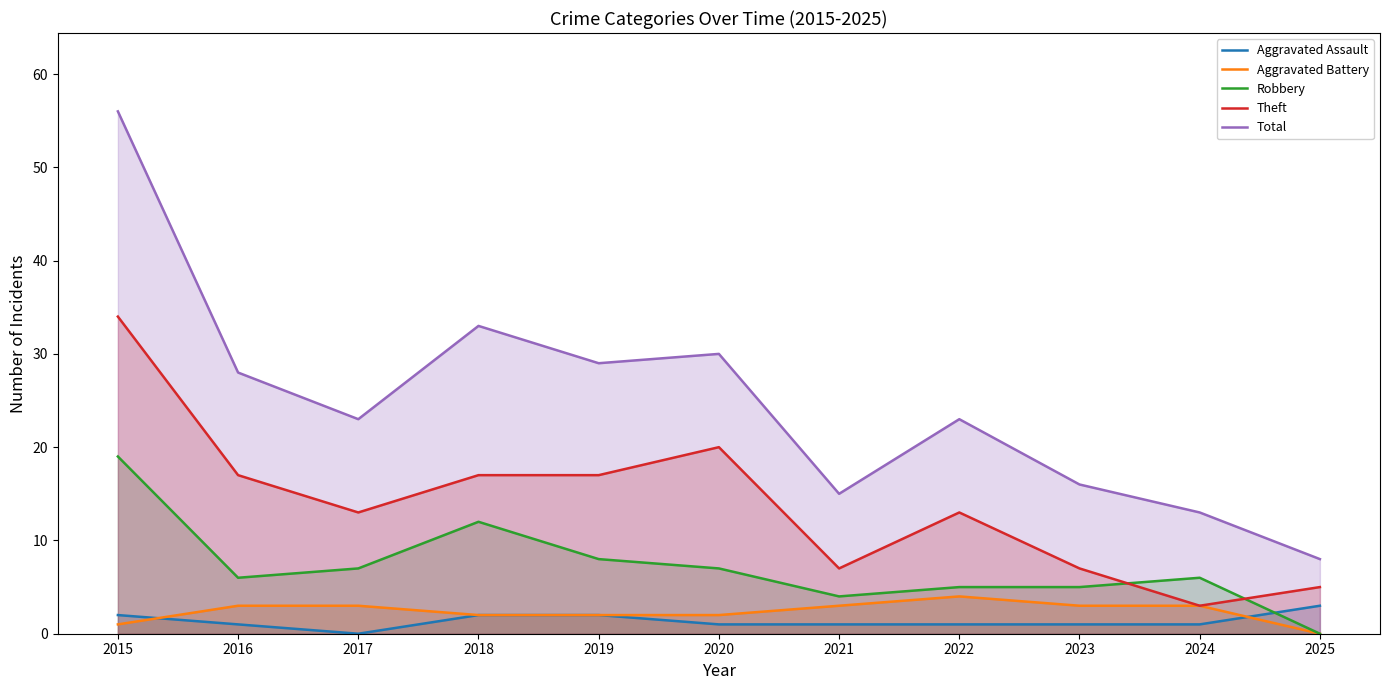

Where is Robbery nearest to the value 9?

2019